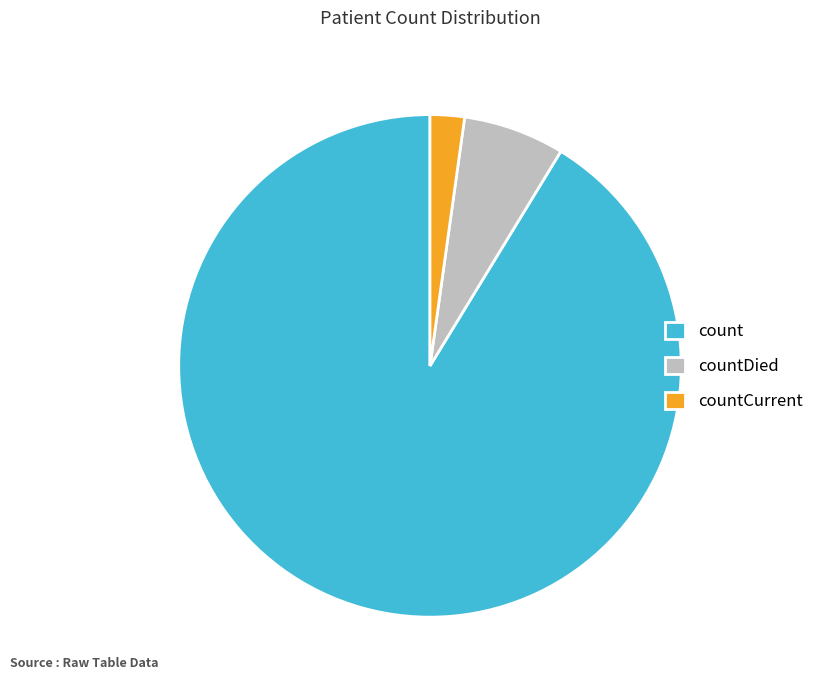

Rank the categories by value from lowest to highest.

countCurrent, countDied, count